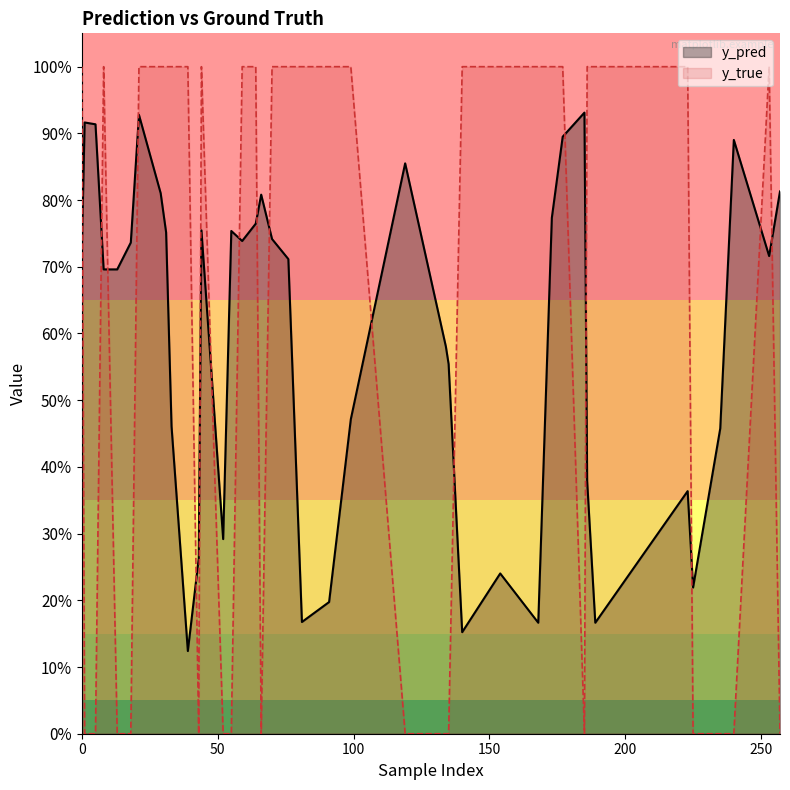

Rank the categories by y_pred value from highest to lowest.

185, 21, 1, 5, 177, 240, 119, 257, 29, 66, 173, 64, 44, 55, 31, 70, 59, 18, 0, 253, 76, 8, 13, 134, 135, 99, 33, 235, 186, 223, 52, 43, 154, 225, 91, 81, 168, 189, 140, 39